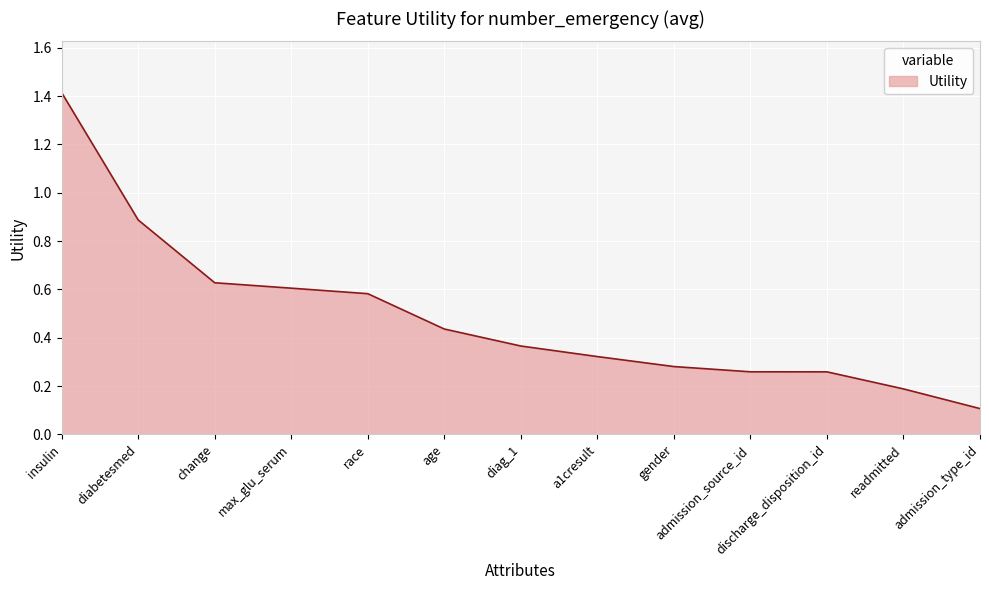

The chart shows a value of 0.6 at race. True or false?

True